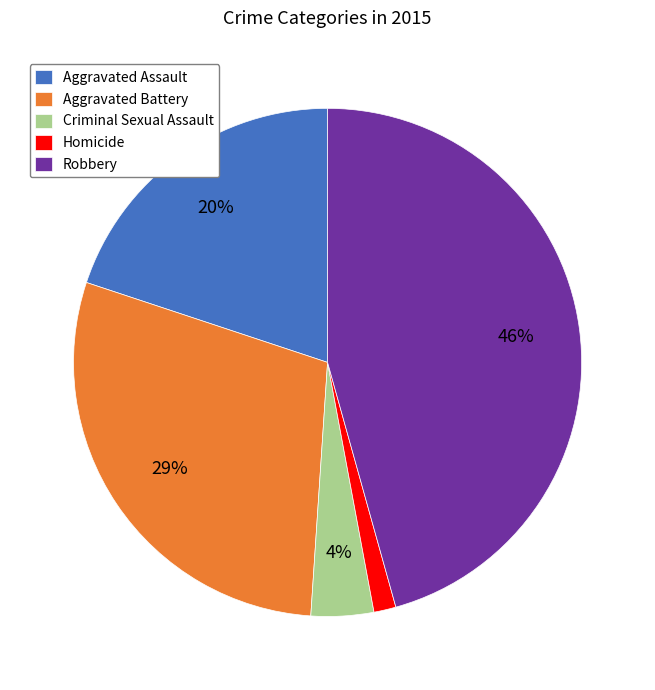

Combined, do Aggravated Battery and Homicide account for over 50%?

No